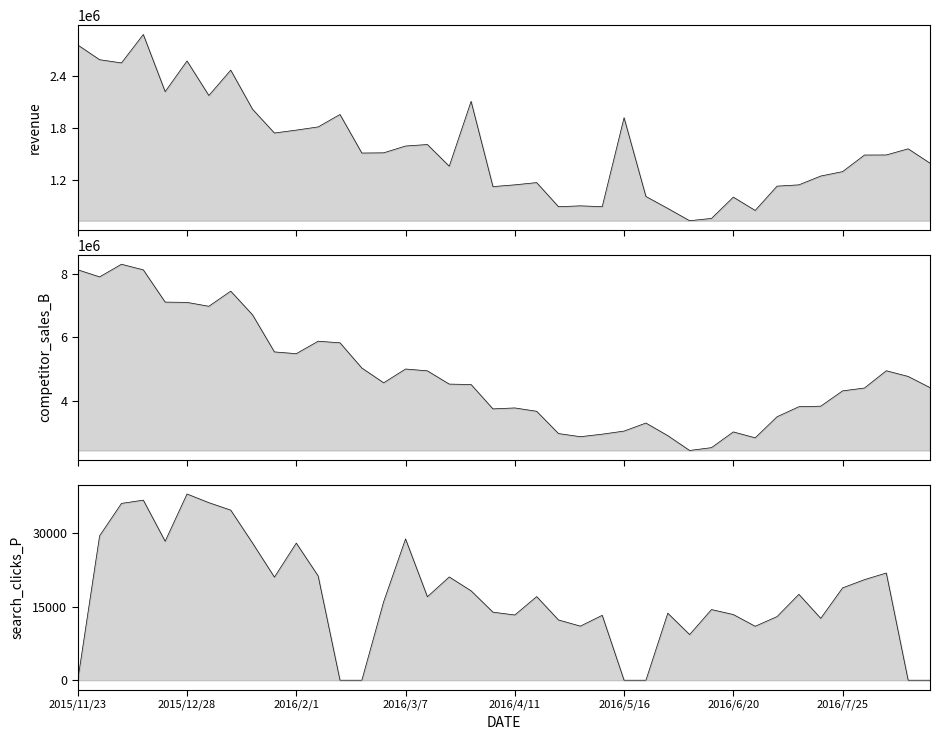

Is it true that search_clicks_P equals -25050.2 at 26?

False